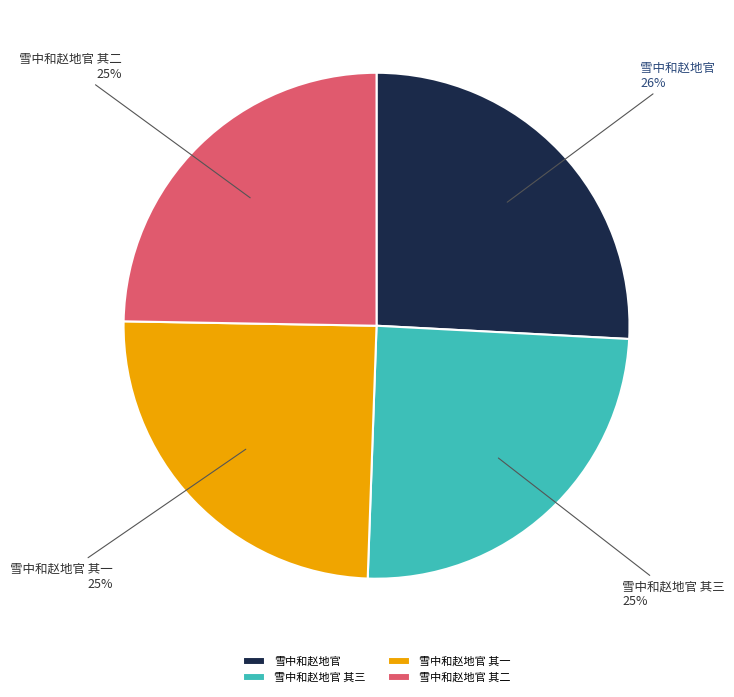

Which slice is the largest?

雪中和赵地官